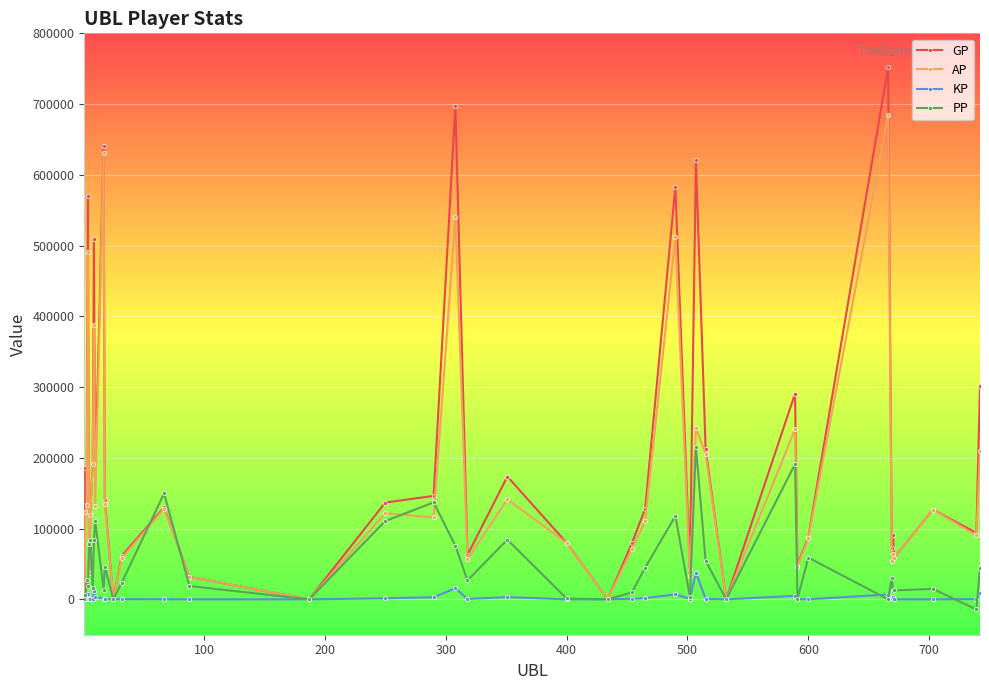

Count the number of categories in the chart.

40